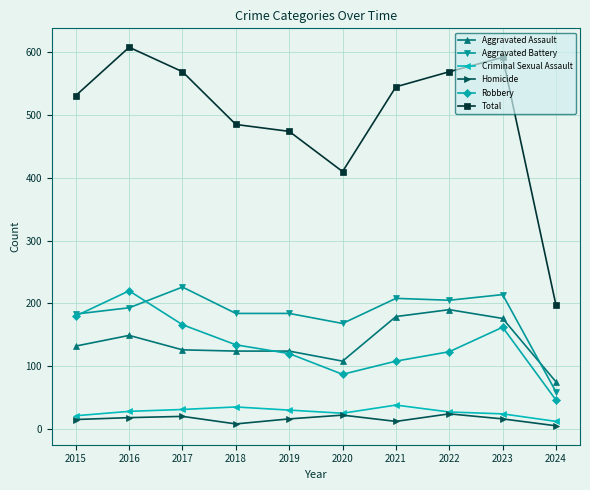

How many lines are shown in the chart?

6